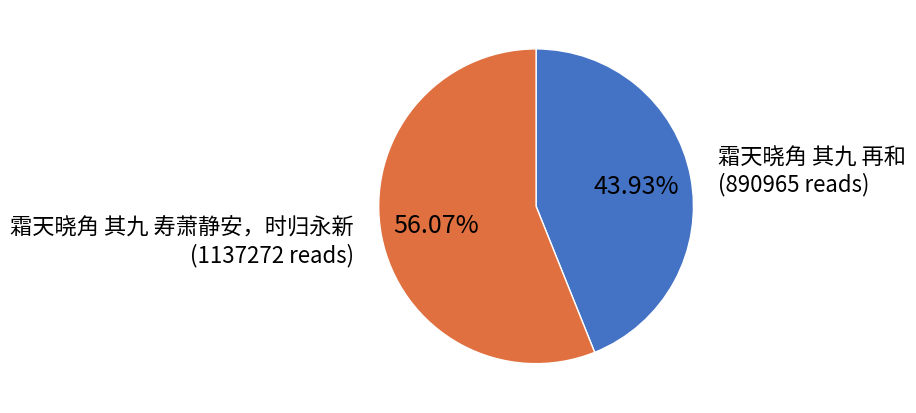

Is it true that 霜天晓角 其九 寿萧静安，时归永新 is 63% of the pie?

False